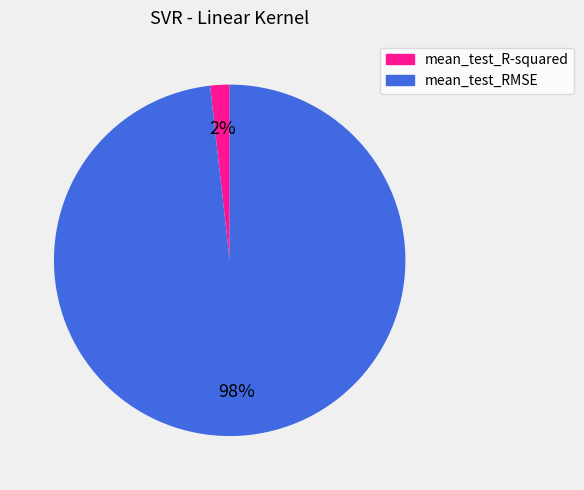

Is the sum of mean_test_RMSE and mean_test_R-squared greater than half?

Yes